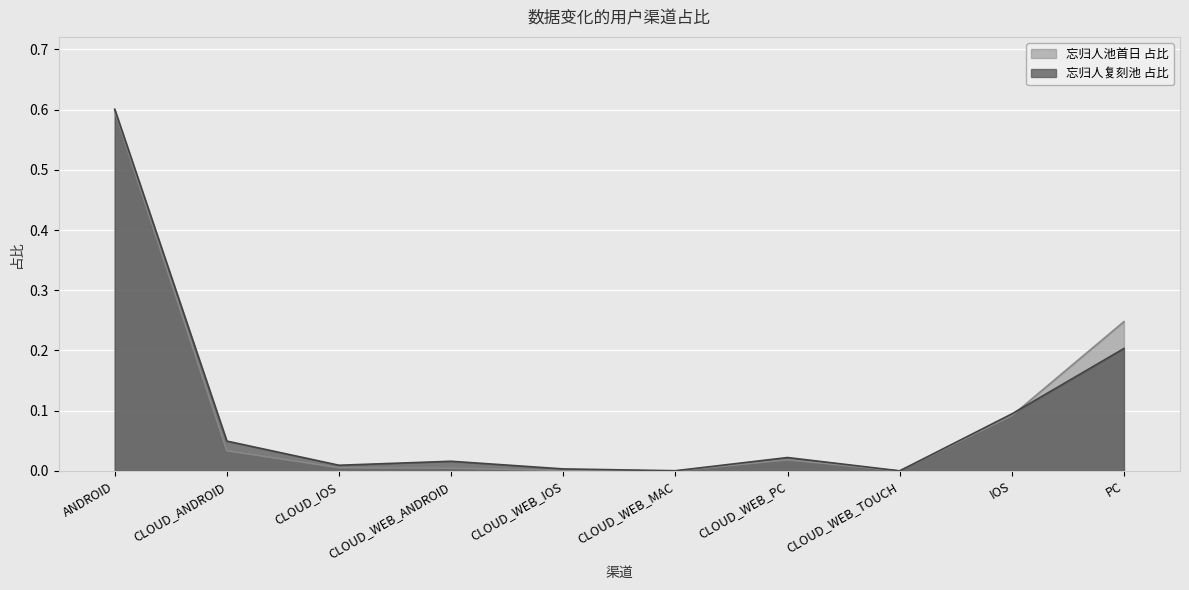

Does the chart display data point markers on the line(s)?

No